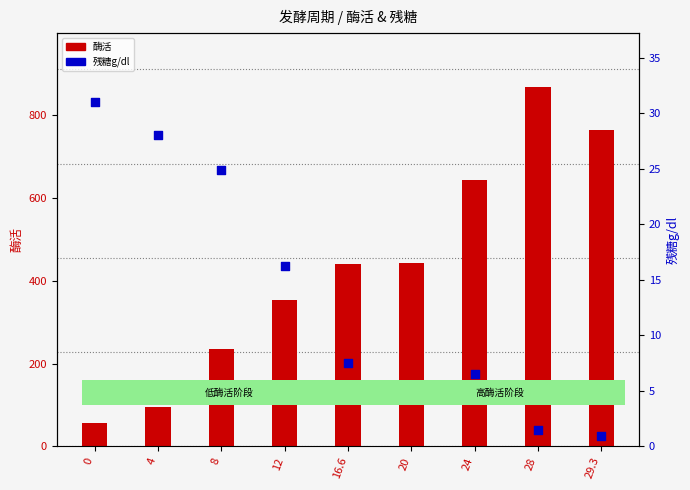

Which series contains the highest Y value?

酶活